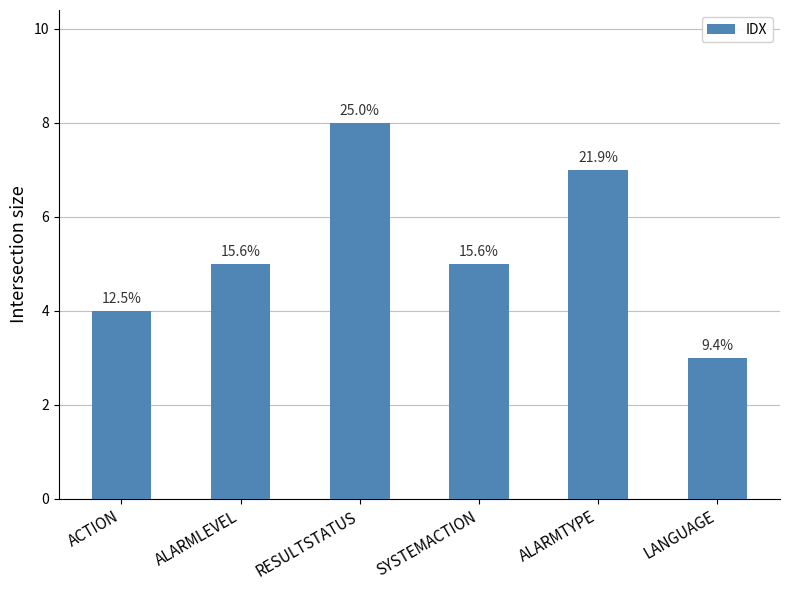

Rank the categories by value from lowest to highest.

LANGUAGE, ACTION, ALARMLEVEL, SYSTEMACTION, ALARMTYPE, RESULTSTATUS